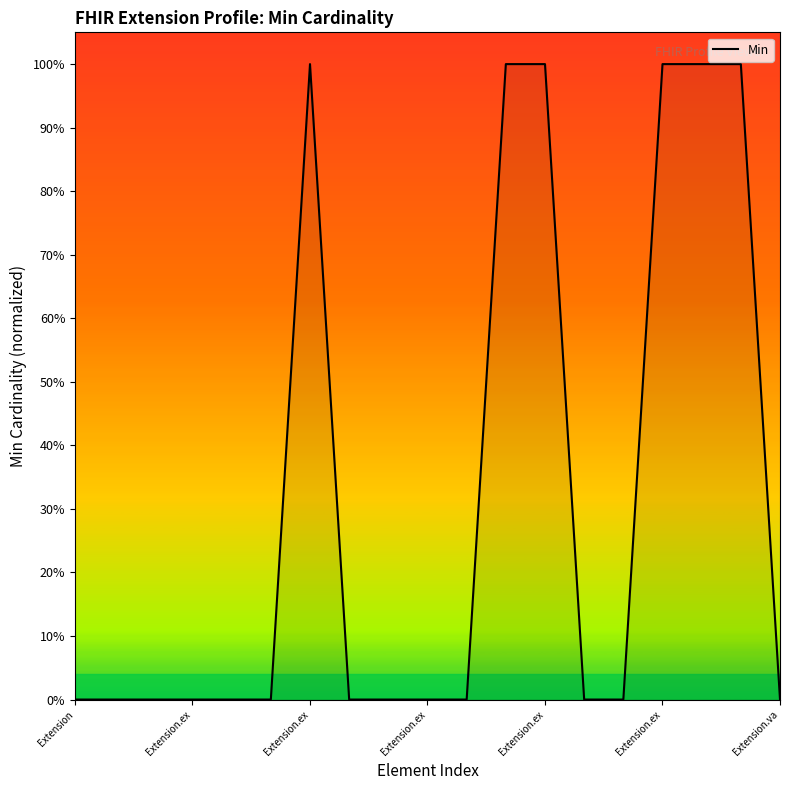

Does the chart have visible grid lines?

No